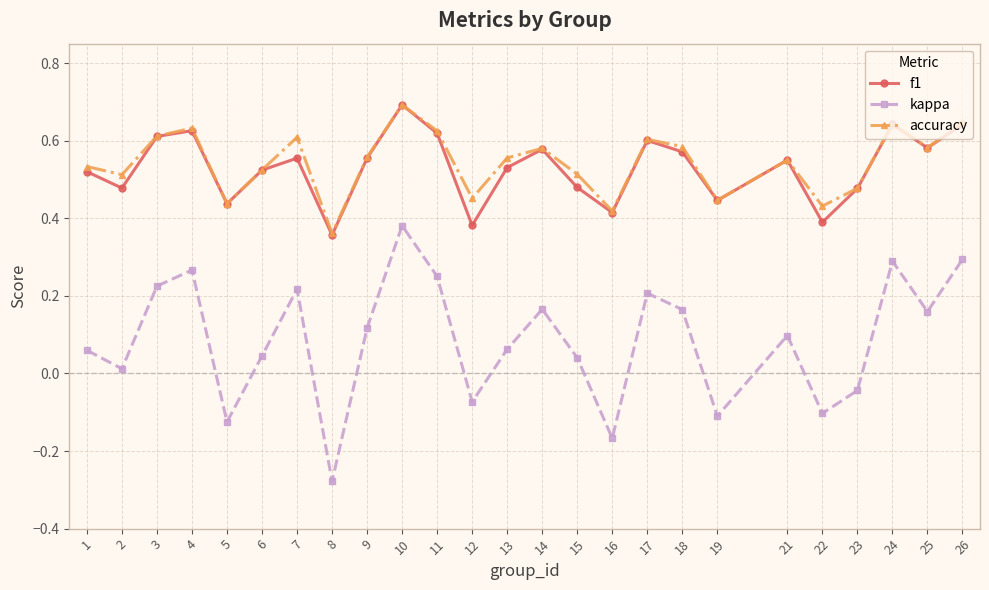

How many lines are shown in the chart?

3